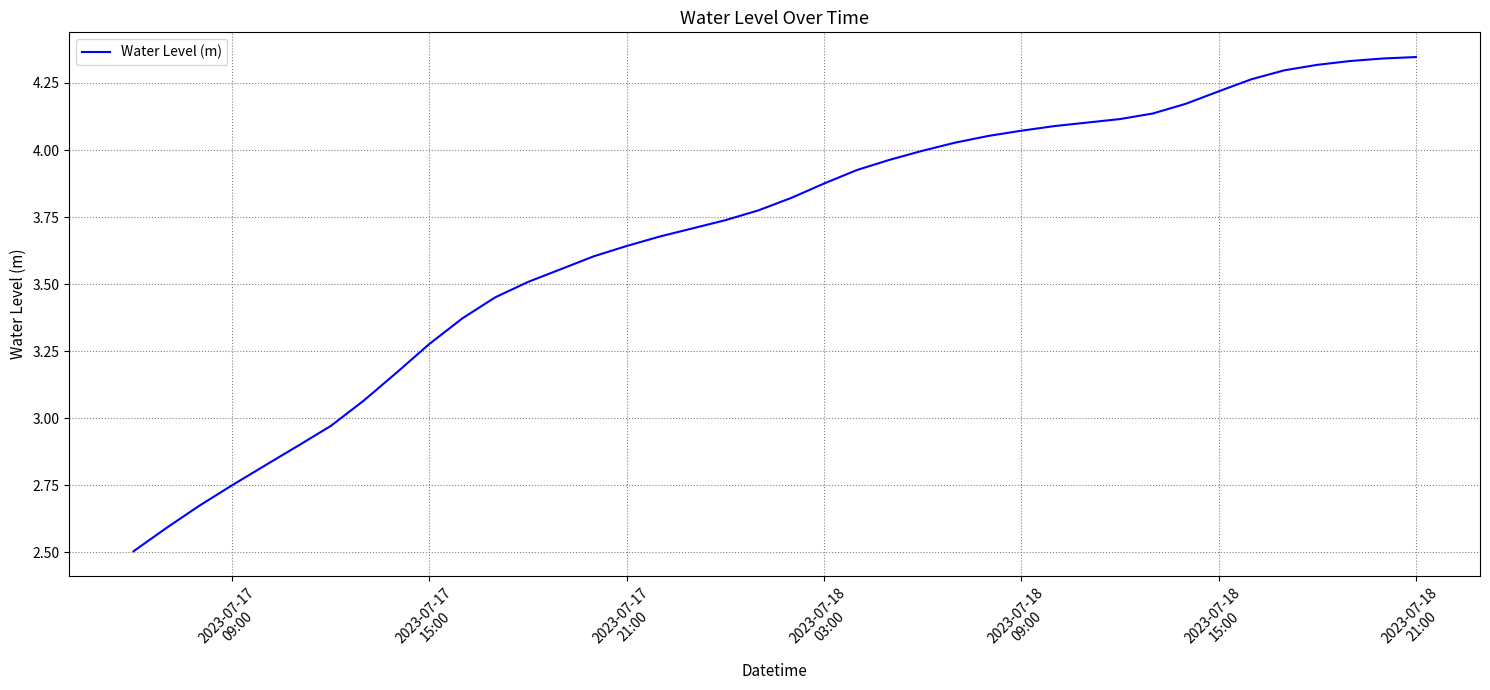

What is the minimum value shown in the chart?

2.5